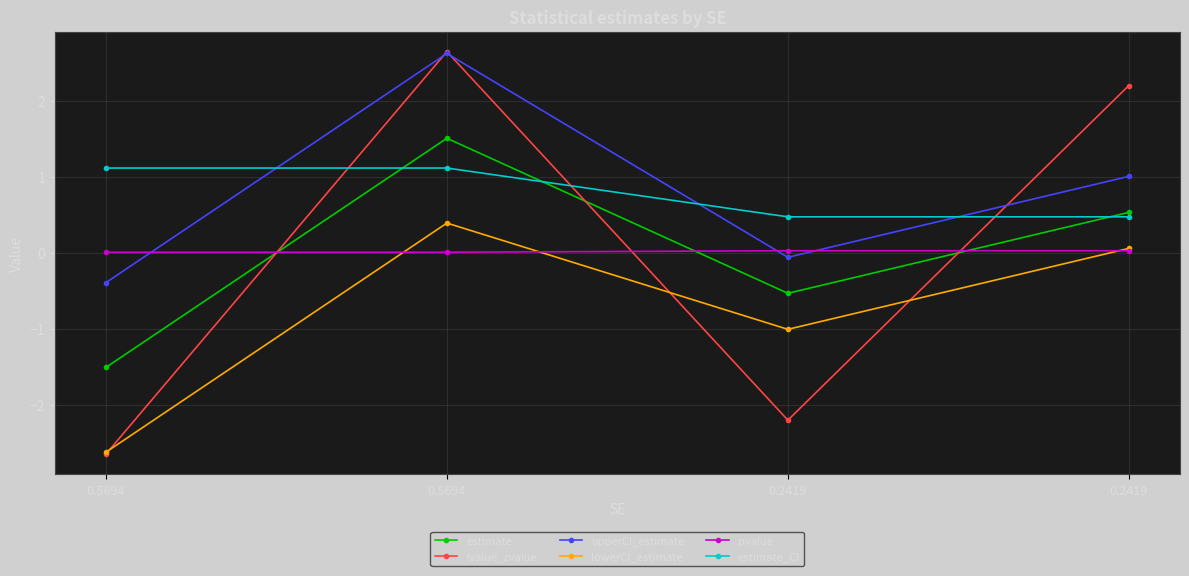

Is this an area chart (filled region under the line)?

No